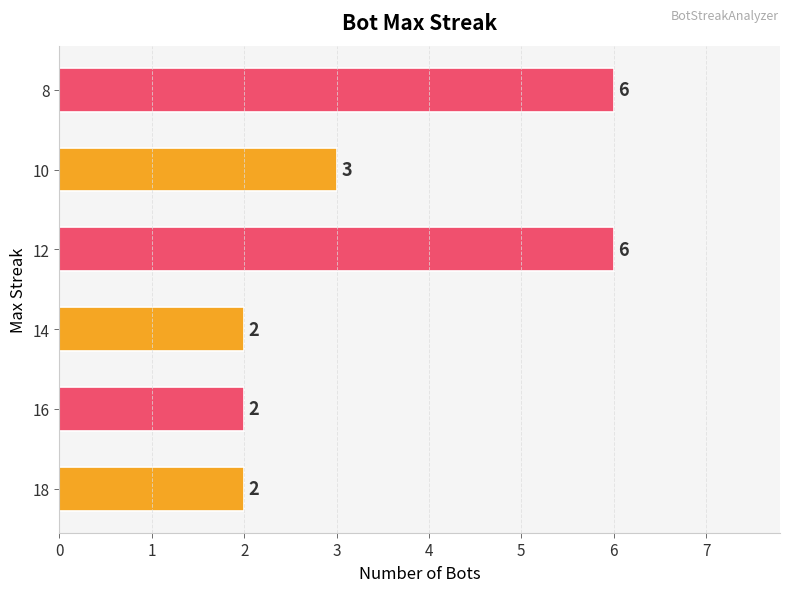

What is the greatest value displayed?

6